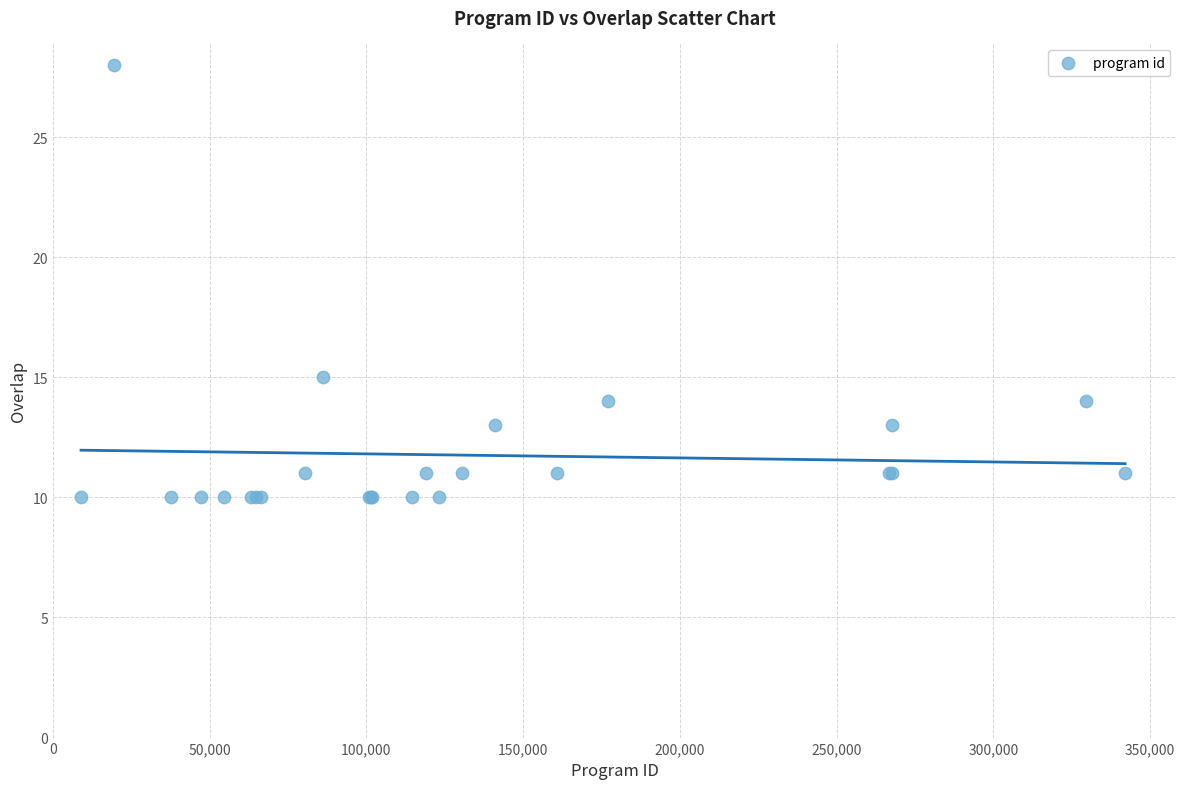

What Y value in the scatter plot is closest to 19?

15